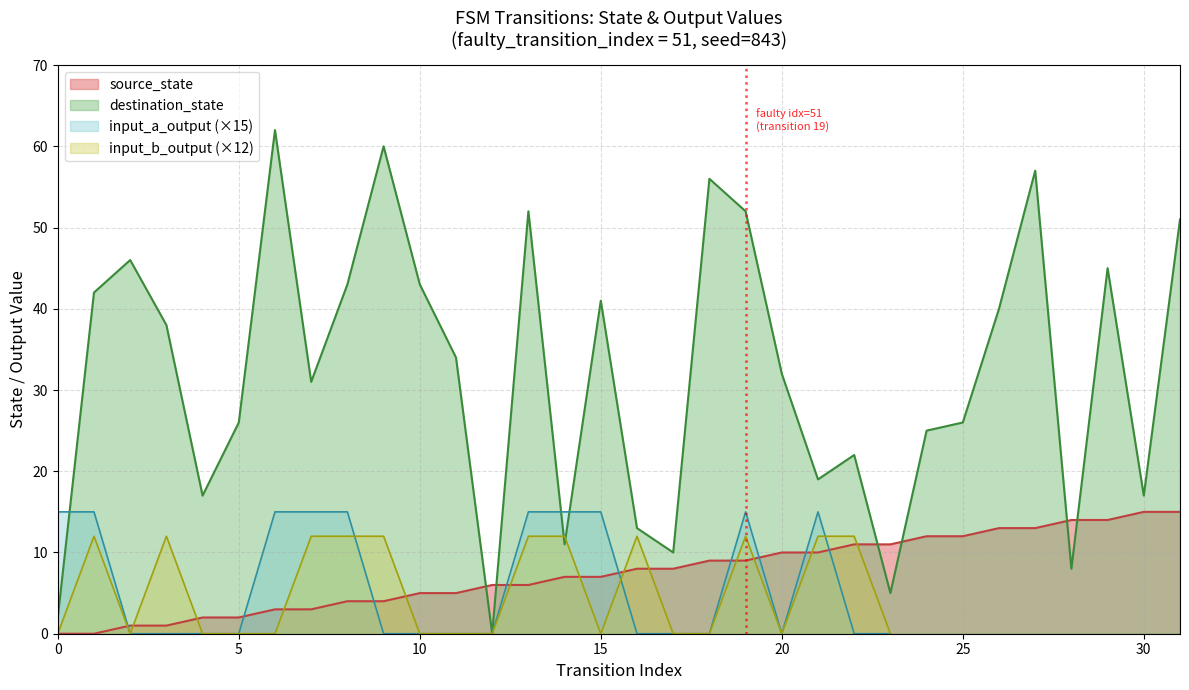

True or false: input_b_output (×12) has a value of 0 at 5.

True